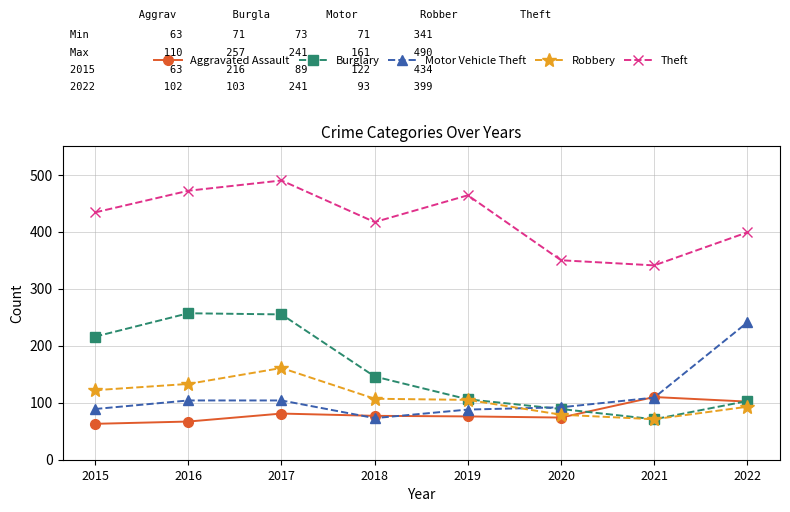

True or false: Robbery and Theft intersect in this chart.

False